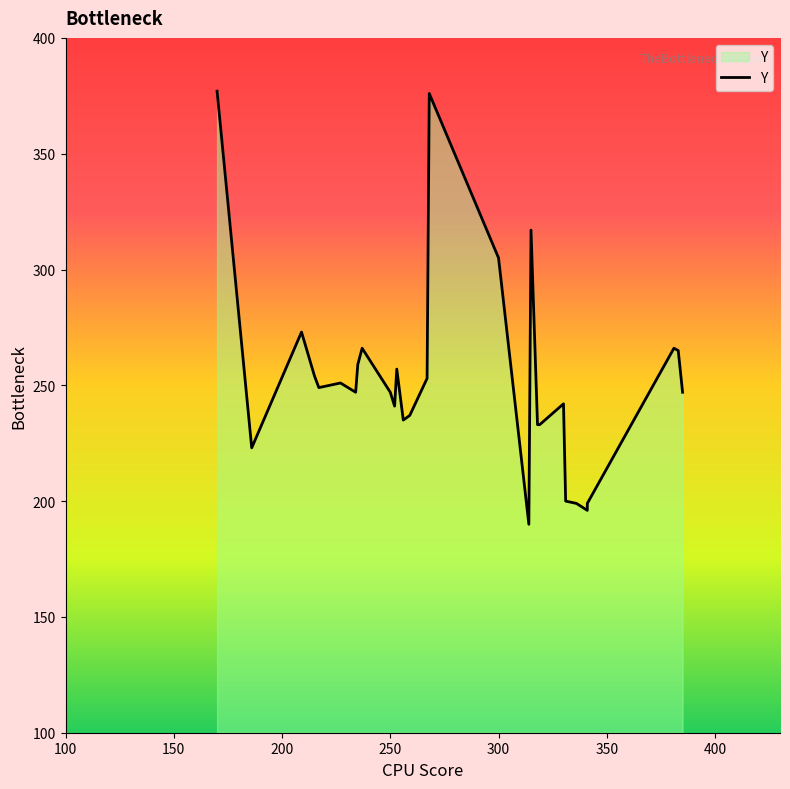

How many distinct data groups are displayed?

1